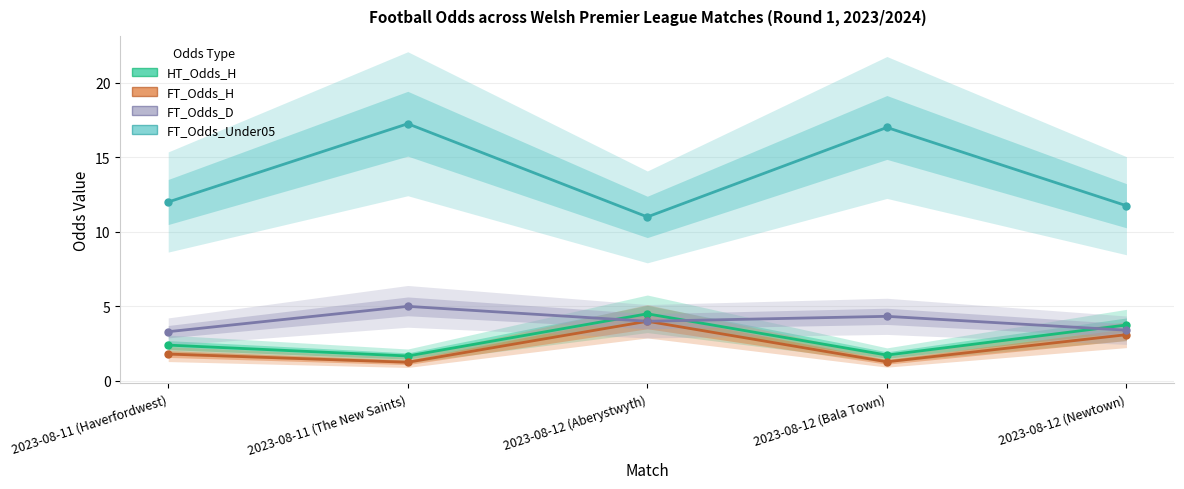

Which label corresponds to the largest value in the chart?

2023-08-11 (The New Saints)